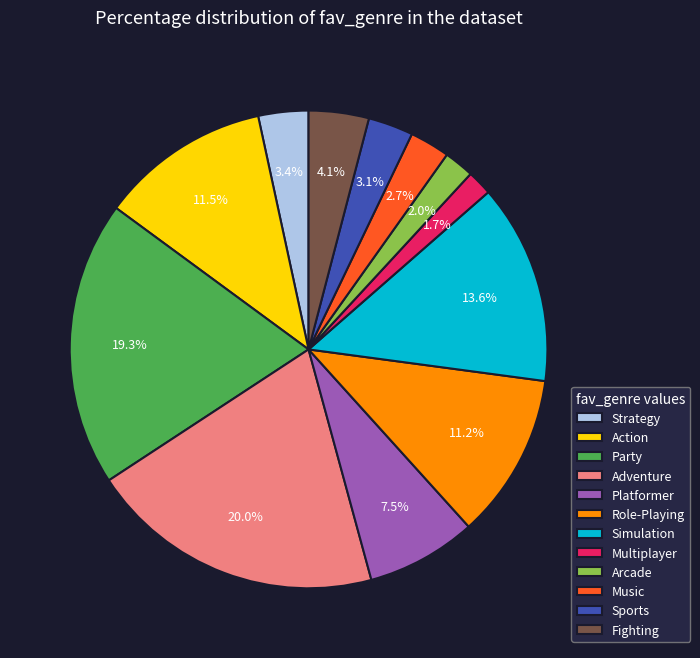

True or false: Action accounts for 1% of the total.

False